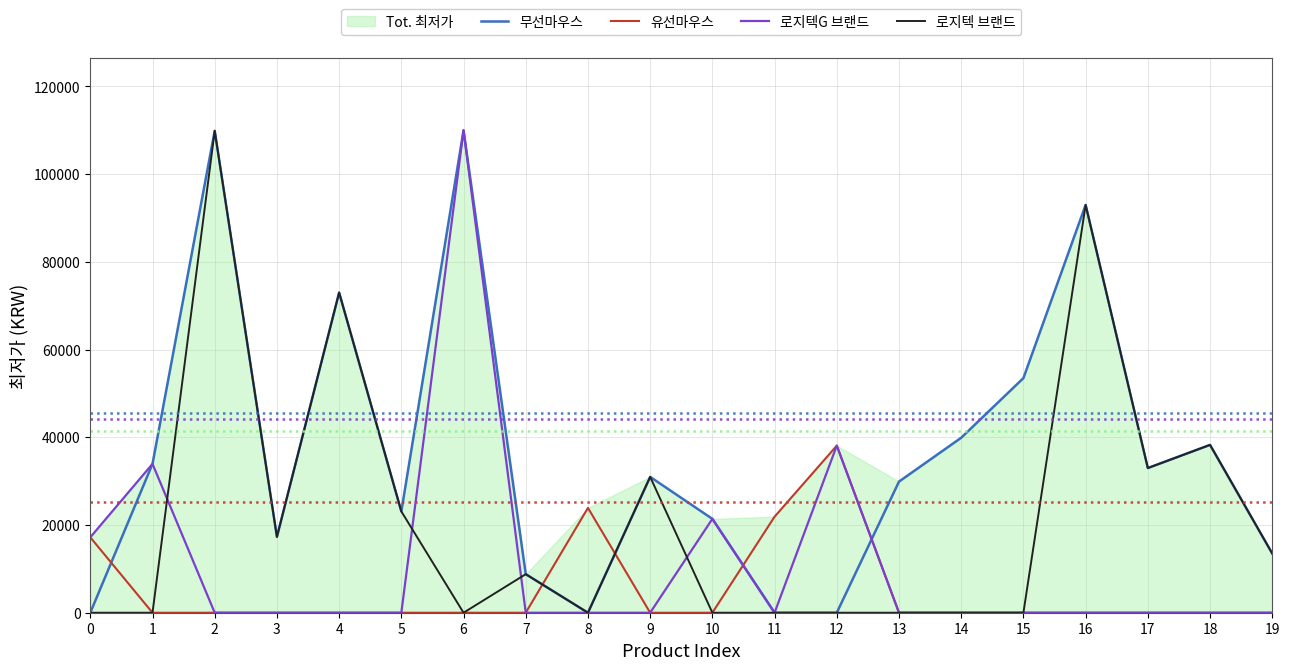

True or false: 로지텍 브랜드 has more than 0 interior local peaks.

True